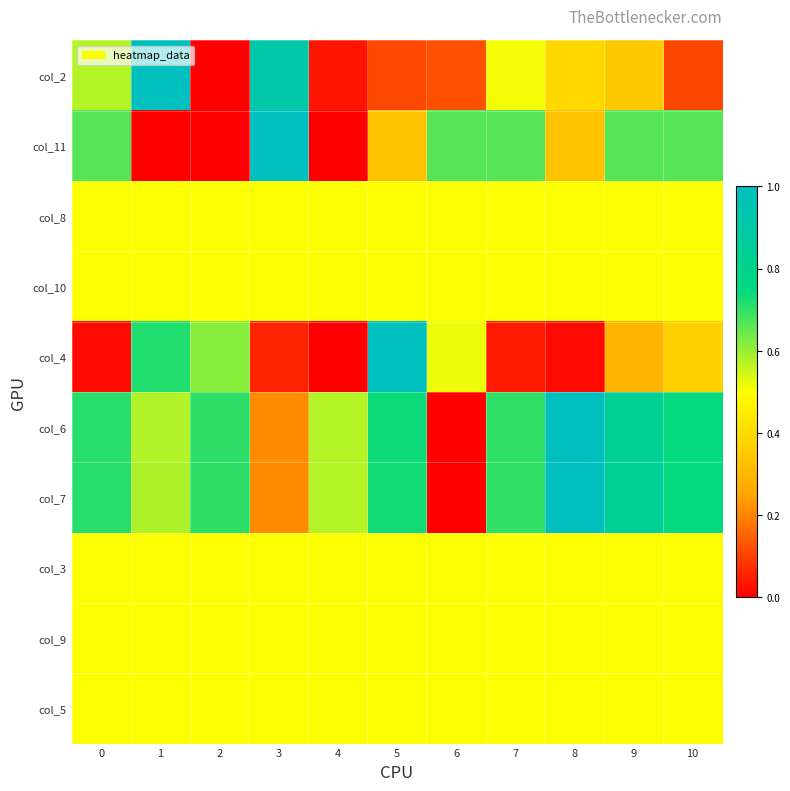

Which category has the lowest value across all series?

2